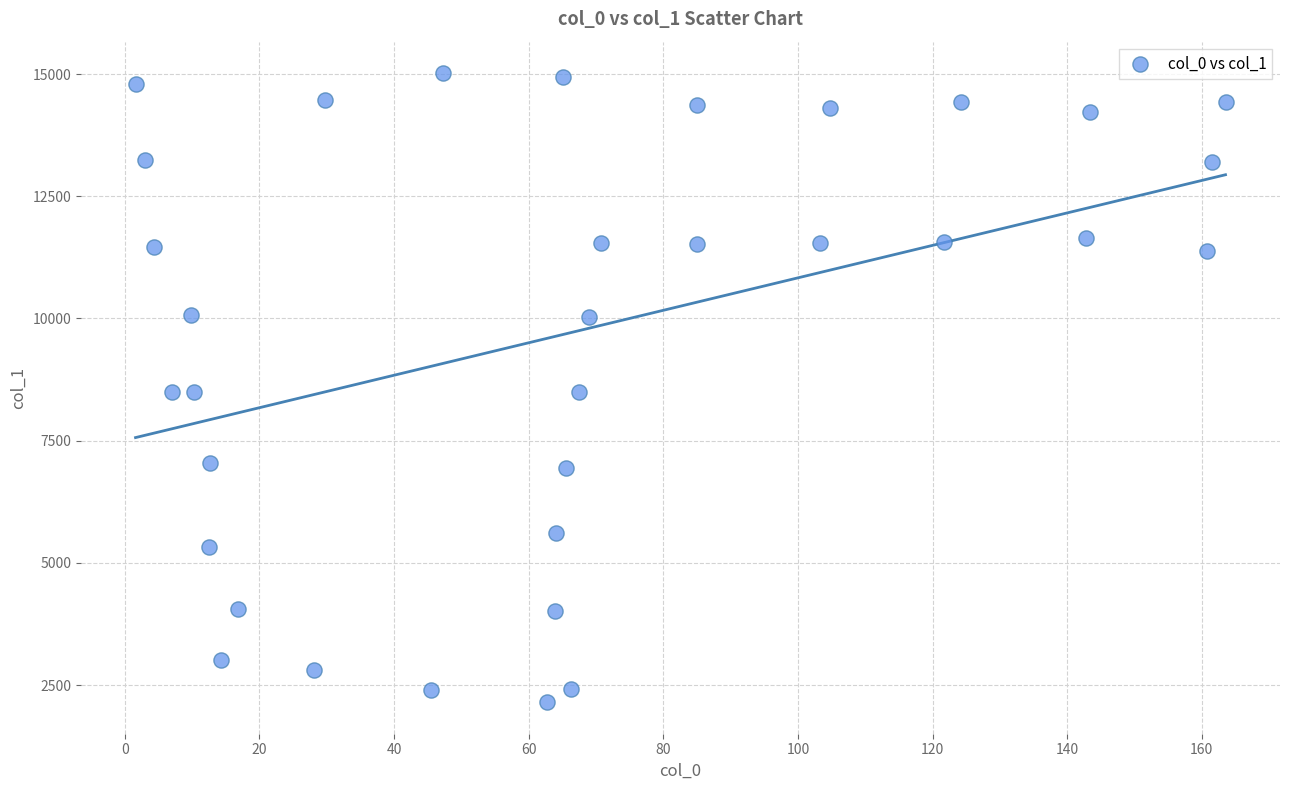

What is the range of X values (max minus min)?

161.9